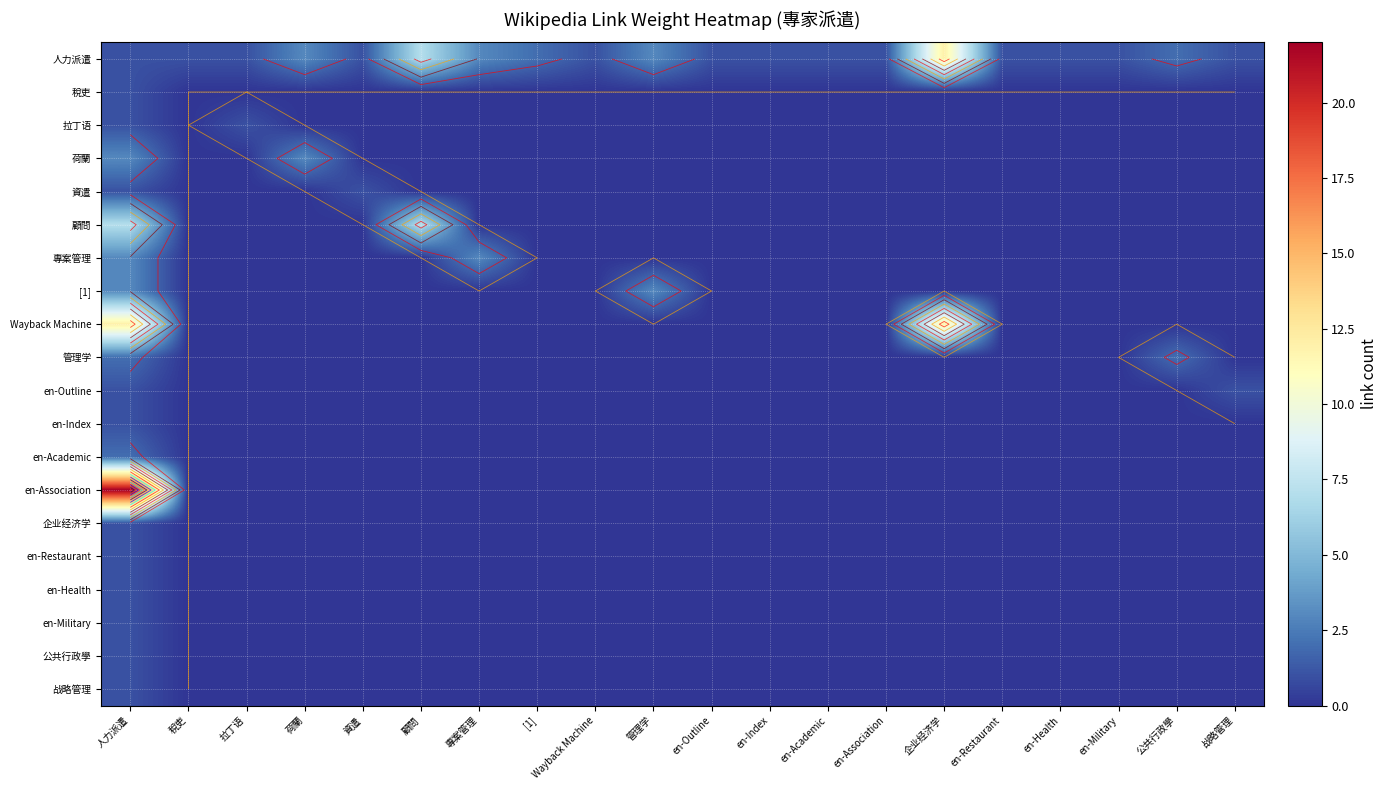

Rank the categories by en-Health value from lowest to highest.

稅吏, 拉丁语, 荷蘭, 資遣, 顧問, 專案管理, [1], Wayback Machine, 管理学, en-Outline, en-Index, en-Academic, en-Association, 企业经济学, en-Restaurant, en-Health, en-Military, 公共行政學, 战略管理, 人力派遣